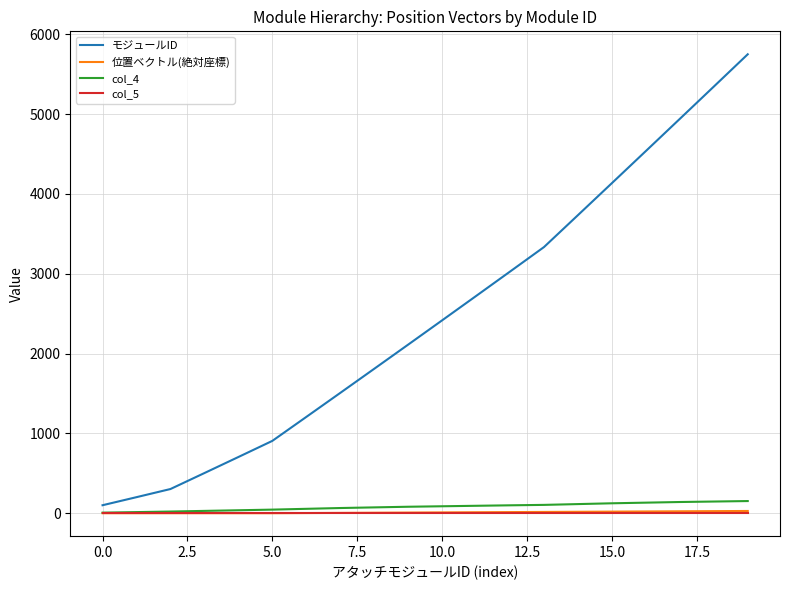

What is the maximum value shown in the chart?

5749.0